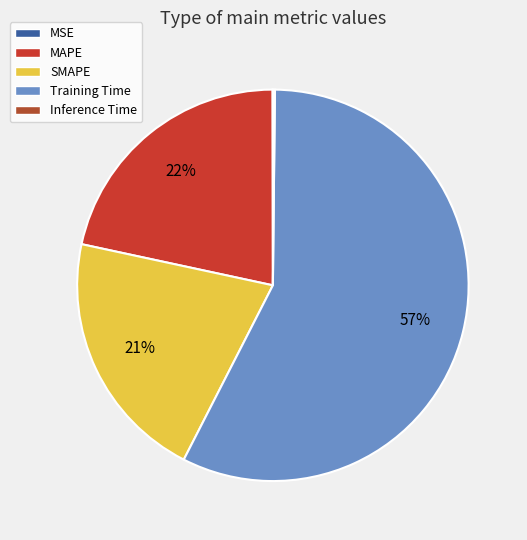

Which category has the biggest portion of the pie?

Training Time